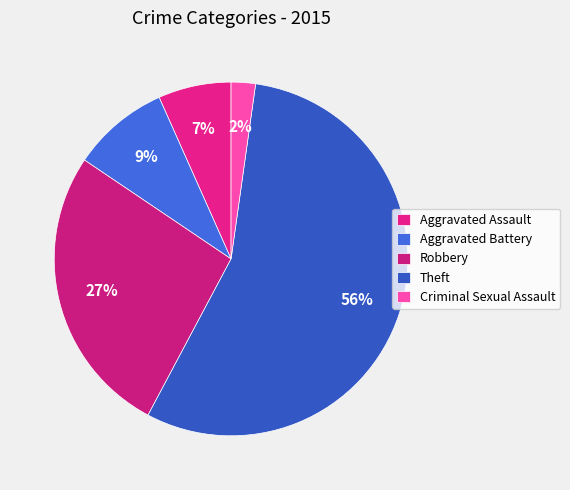

Does Aggravated Battery represent more than half of the total?

No